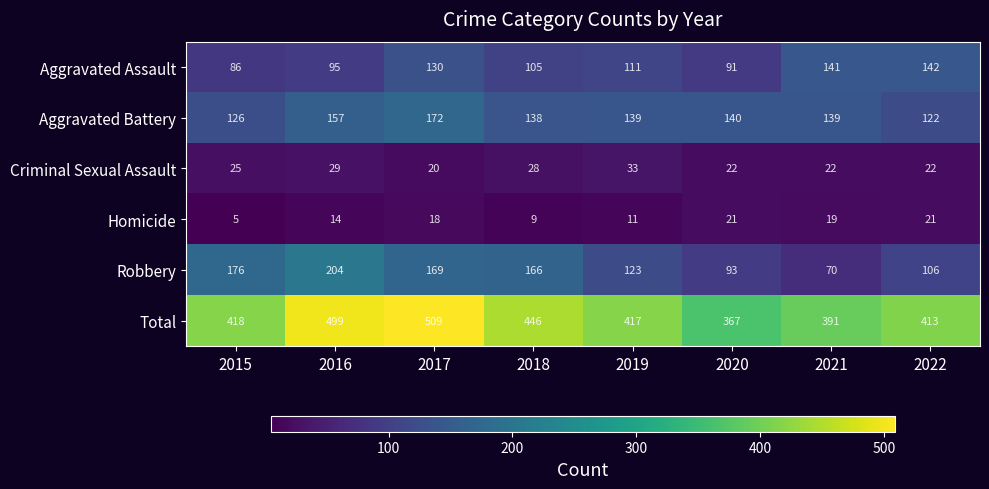

What is the sum of the Homicide values at 2018 and 2015?

14